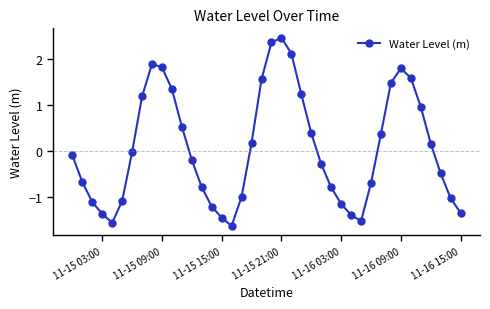

What is the smallest value displayed?

-1.6